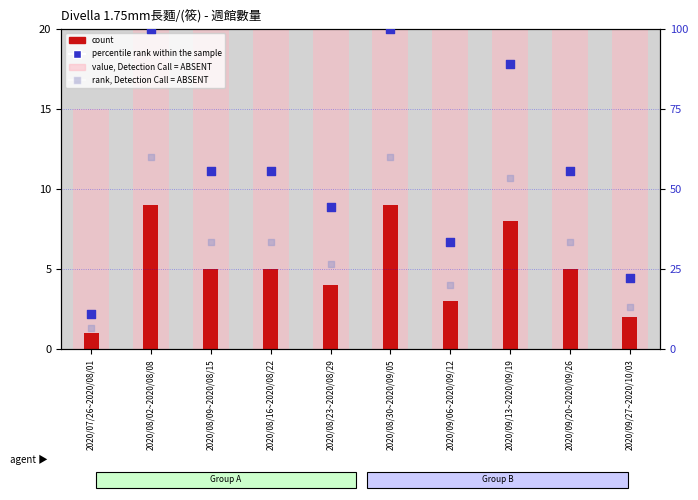

Which series has the largest total across all categories?

value, Detection Call = ABSENT